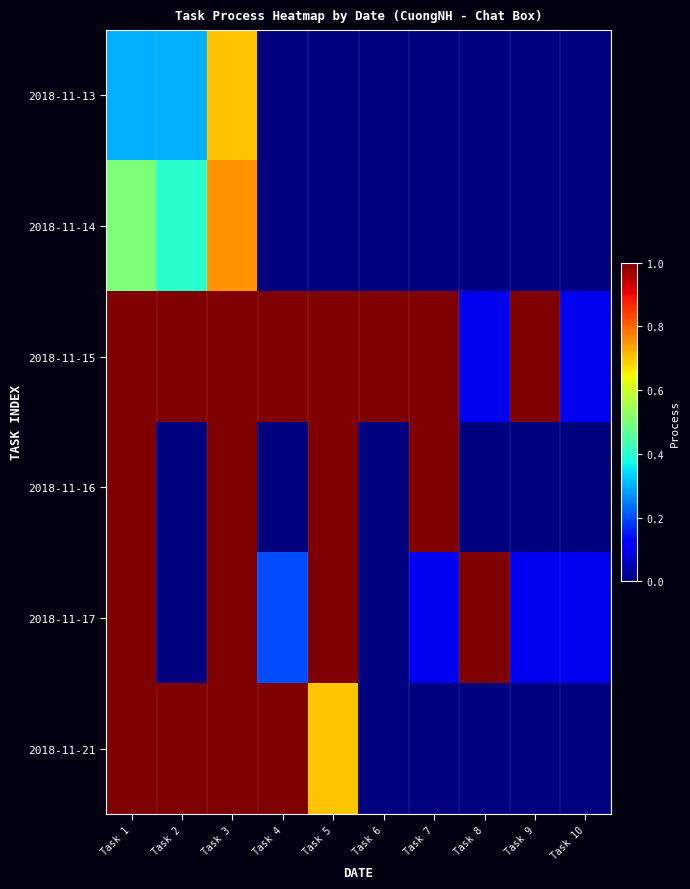

What is the total value across all series at Task 5?

3.7